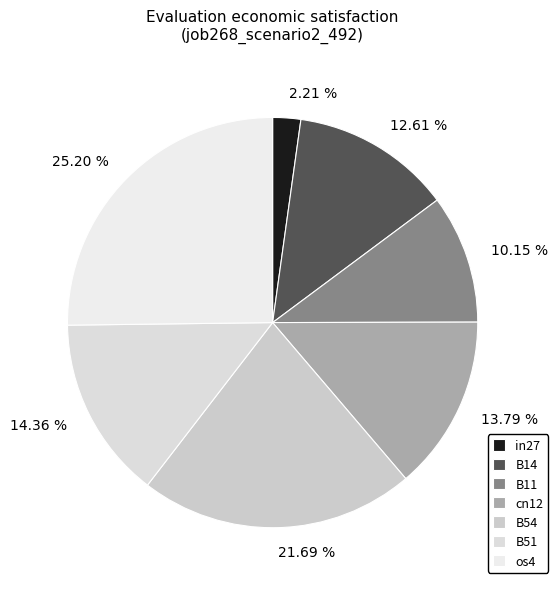

To the nearest percent, what is the combined percentage of os4 and B11?

35%